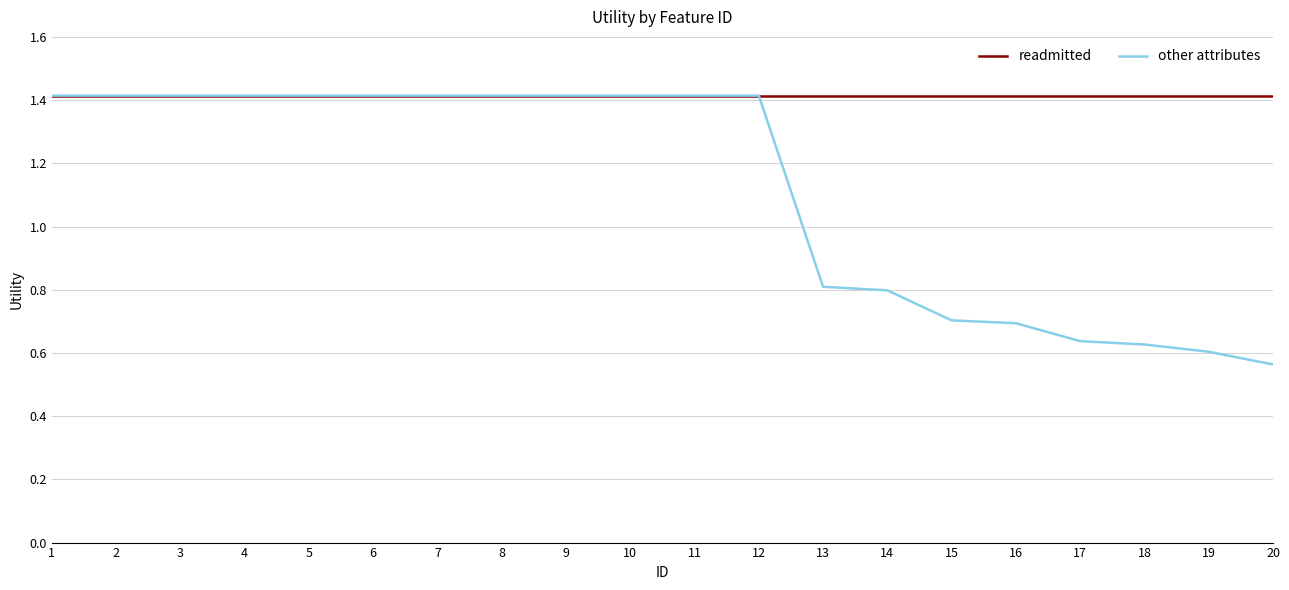

What is the approximate value of other attributes at 4?

1.4